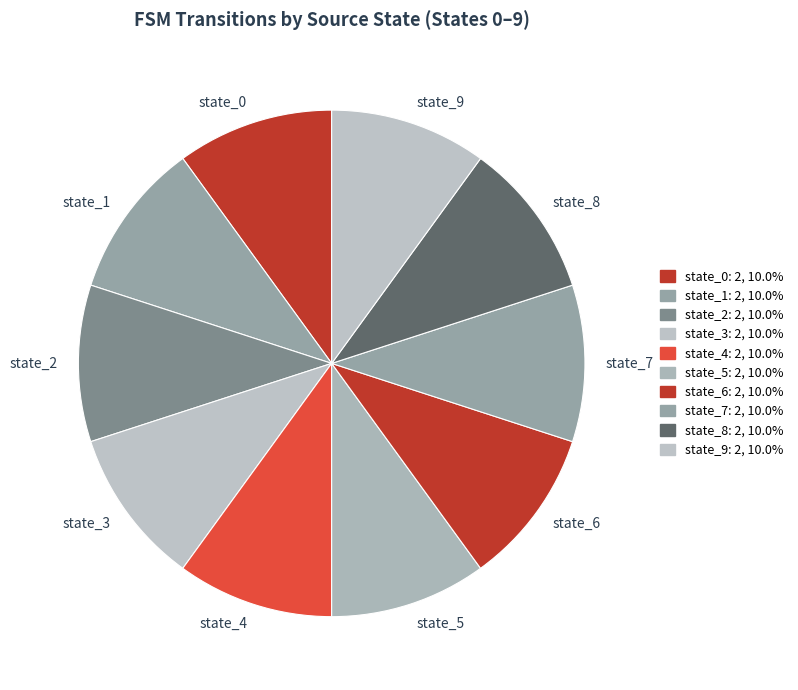

What is the ratio of the value at state_2 to the value at state_1?

1.0